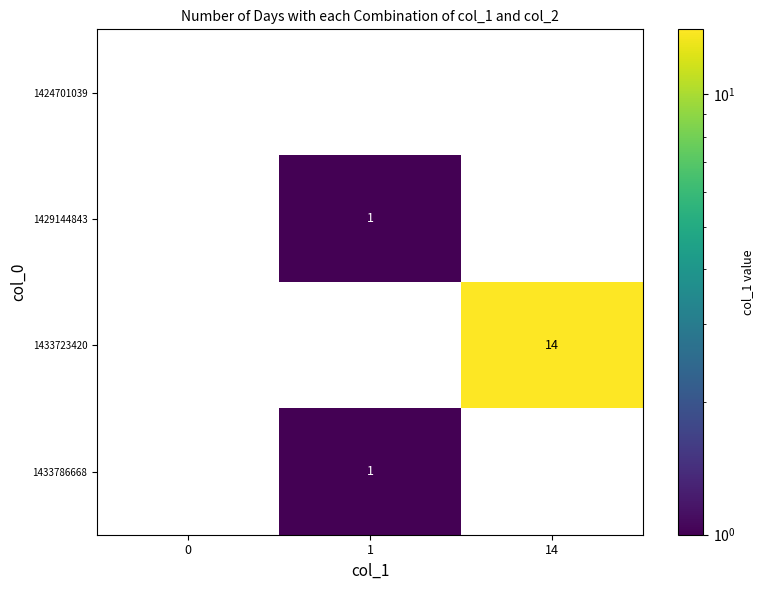

The value of 1433723420 at 1 is 6. True or false?

False